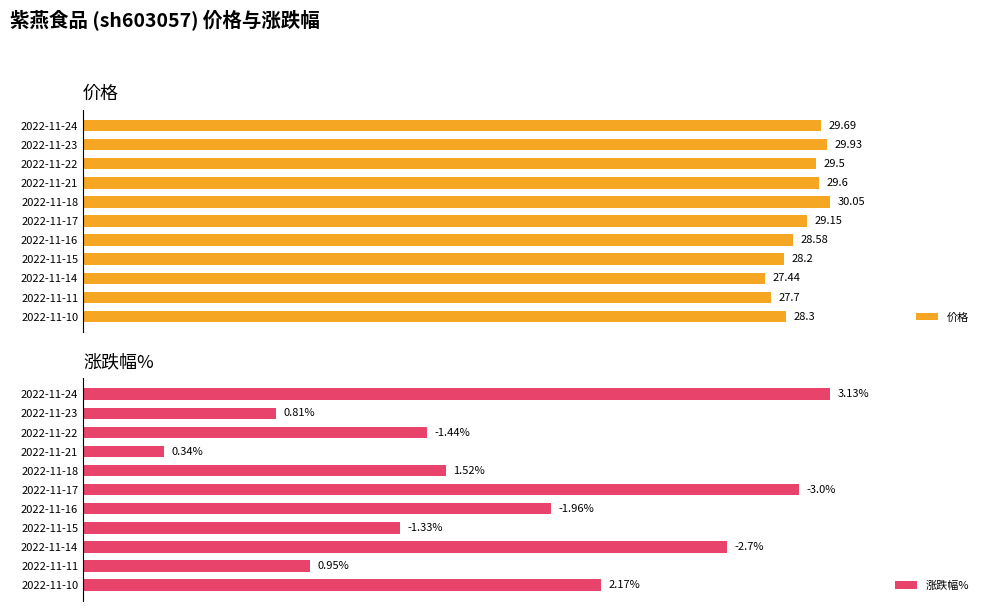

Rank the series by their average value, from lowest to highest.

涨跌幅%, 价格